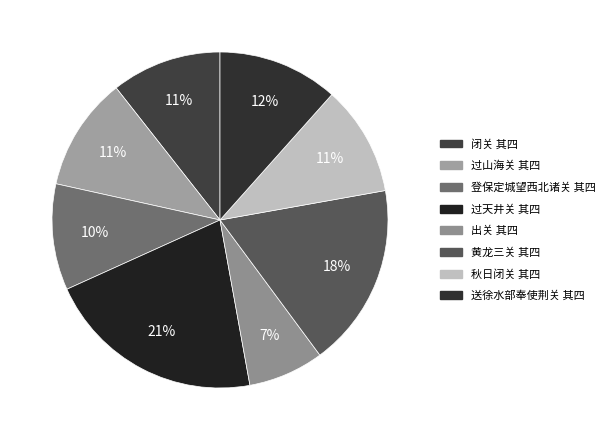

The 登保定城望西北诸关 其四 slice represents 1% of the pie. True or false?

False